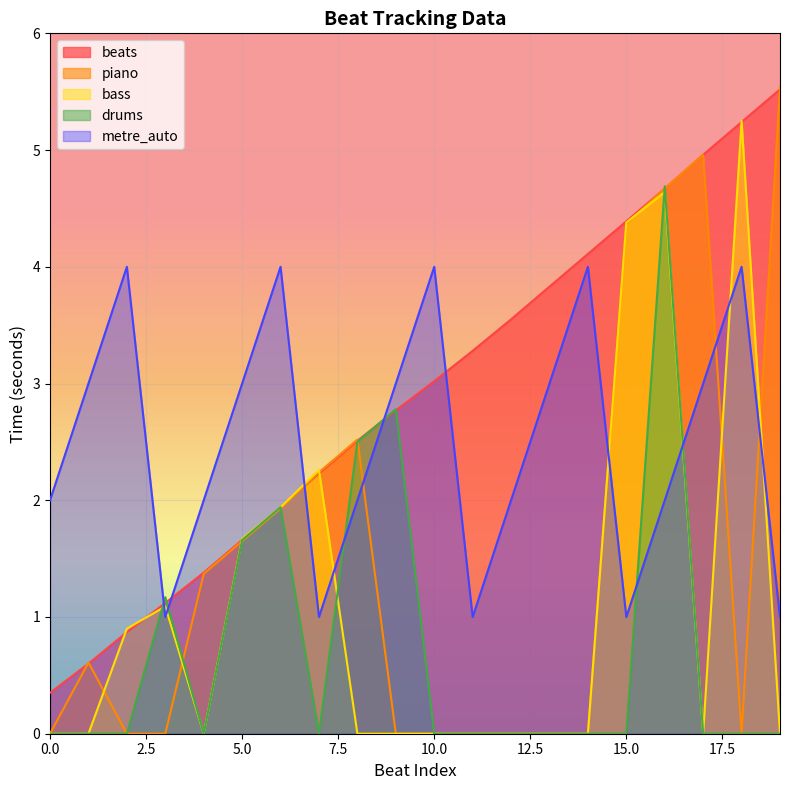

Reading right to left, extract all data points from this chart.

beats: 19=5.5	18=5.2	17=5.0	16=4.7	15=4.4	14=4.1	13=3.8	12=3.5	11=3.3	10=3.0	9=2.8	8=2.5	7=2.2	6=1.9	5=1.7	4=1.4	3=1.1	2=0.9	1=0.6	0=0.3
piano: 19=5.5	18=0.0	17=5.0	16=4.7	15=4.4	14=0.0	13=0.0	12=0.0	11=0.0	10=0.0	9=0.0	8=2.5	7=2.2	6=1.9	5=1.6	4=1.4	3=0.0	2=0.0	1=0.6	0=0.0
bass: 19=0.0	18=5.2	17=0.0	16=4.6	15=4.4	14=0.0	13=0.0	12=0.0	11=0.0	10=0.0	9=0.0	8=0.0	7=2.3	6=1.9	5=1.7	4=0.0	3=1.1	2=0.9	1=0.0	0=0.0
drums: 19=0.0	18=0.0	17=0.0	16=4.7	15=0.0	14=0.0	13=0.0	12=0.0	11=0.0	10=0.0	9=2.8	8=2.5	7=0.0	6=1.9	5=1.7	4=0.0	3=1.2	2=0.0	1=0.0	0=0.0
metre_auto: 19=1.0	18=4.0	17=3.0	16=2.0	15=1.0	14=4.0	13=3.0	12=2.0	11=1.0	10=4.0	9=3.0	8=2.0	7=1.0	6=4.0	5=3.0	4=2.0	3=1.0	2=4.0	1=3.0	0=2.0